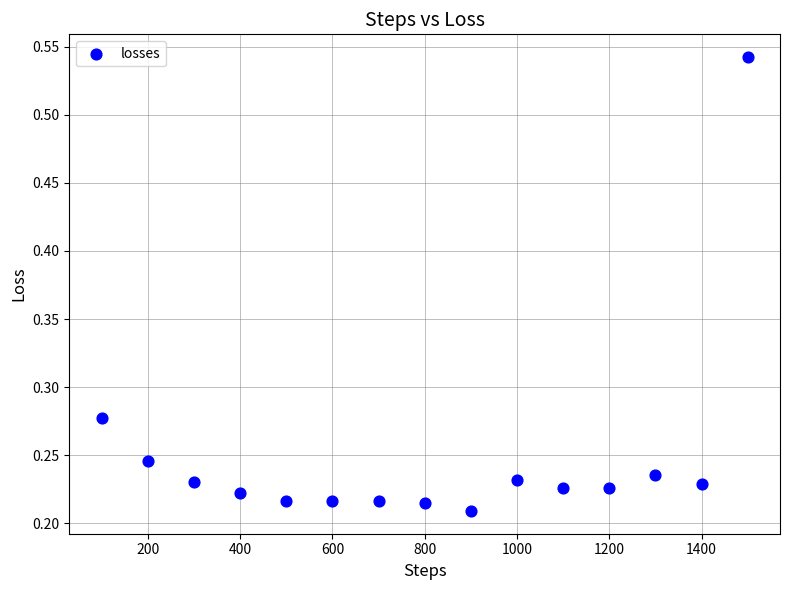

What is the range of X values (max minus min)?

1400.0